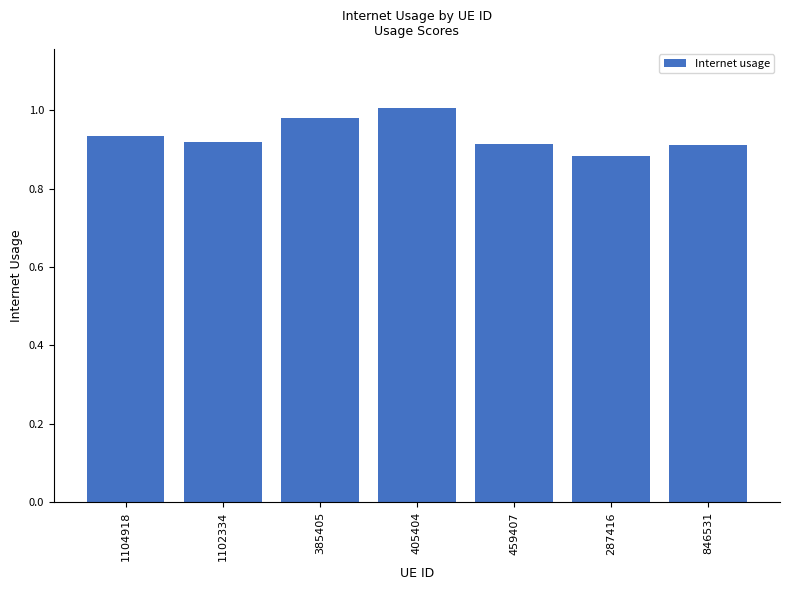

What is the change in value from 1102334 to 405404?

+0.1